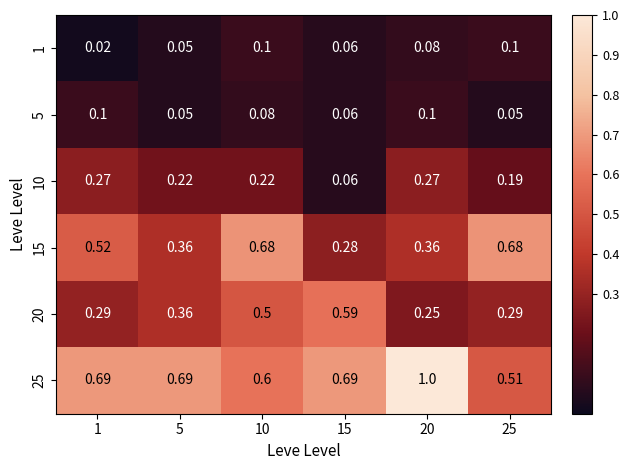

Is the value of 10 at 1 greater than the value of 15 at 1?

No